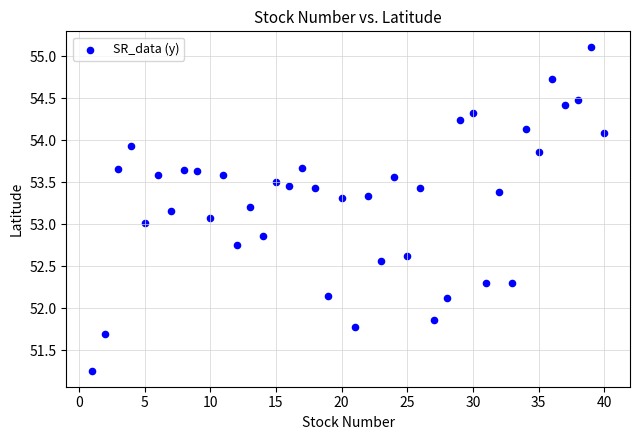

What is the range of Y values (max minus min)?

3.8